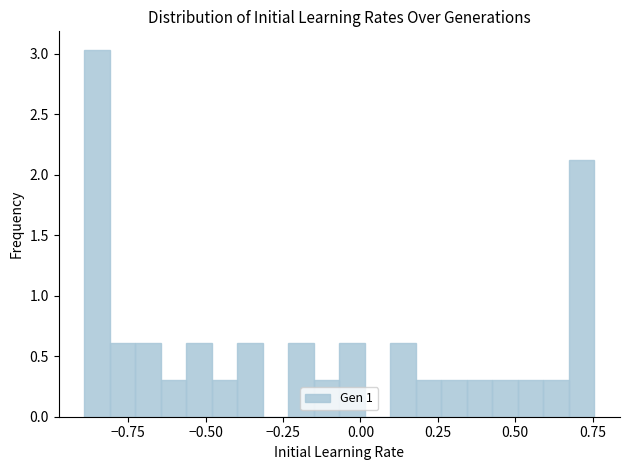

Around what value on the x-axis is the tallest bar? Give the approximate position of its centre, as read against the axis.

-0.85